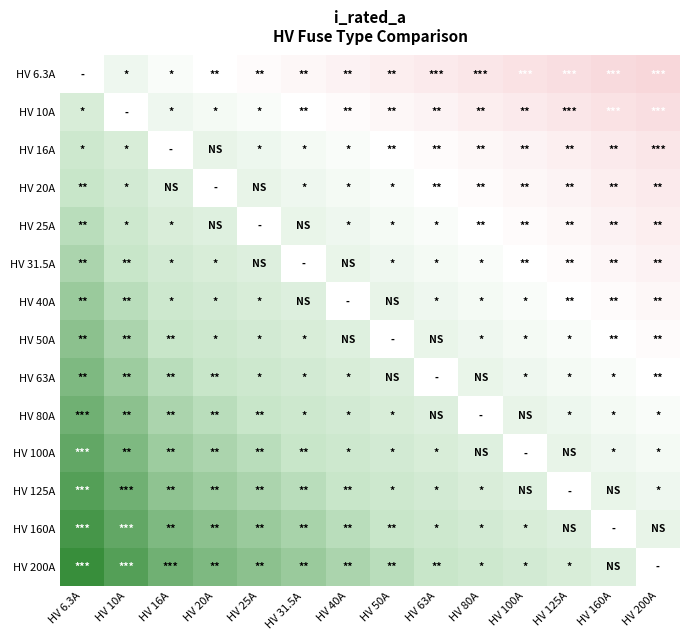

At which category does the chart reach its peak across all series?

HV 6.3A